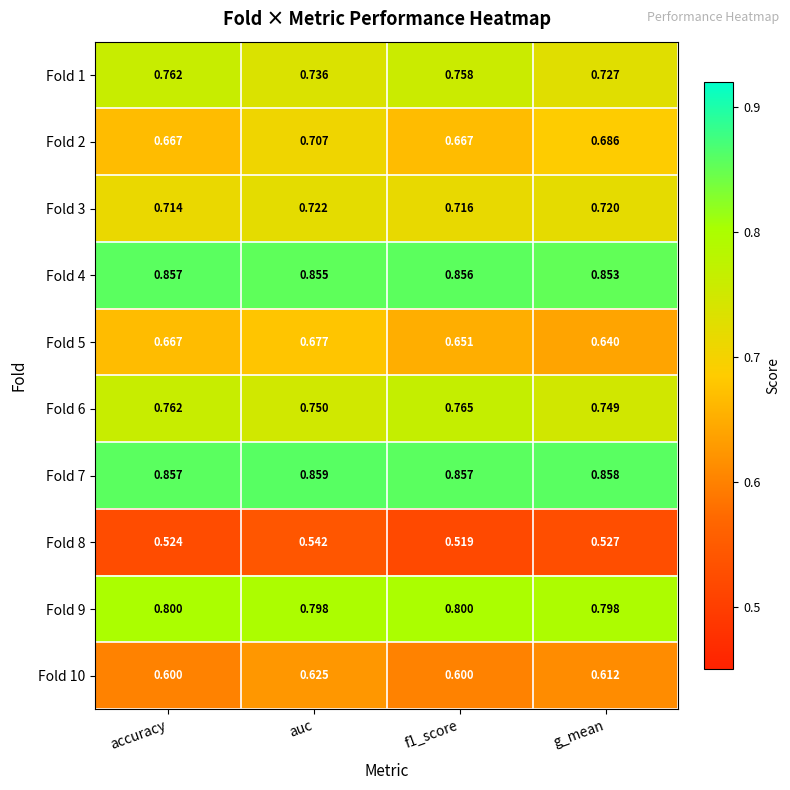

Is the value of Fold 9 at g_mean greater than the value of Fold 1 at f1_score?

Yes